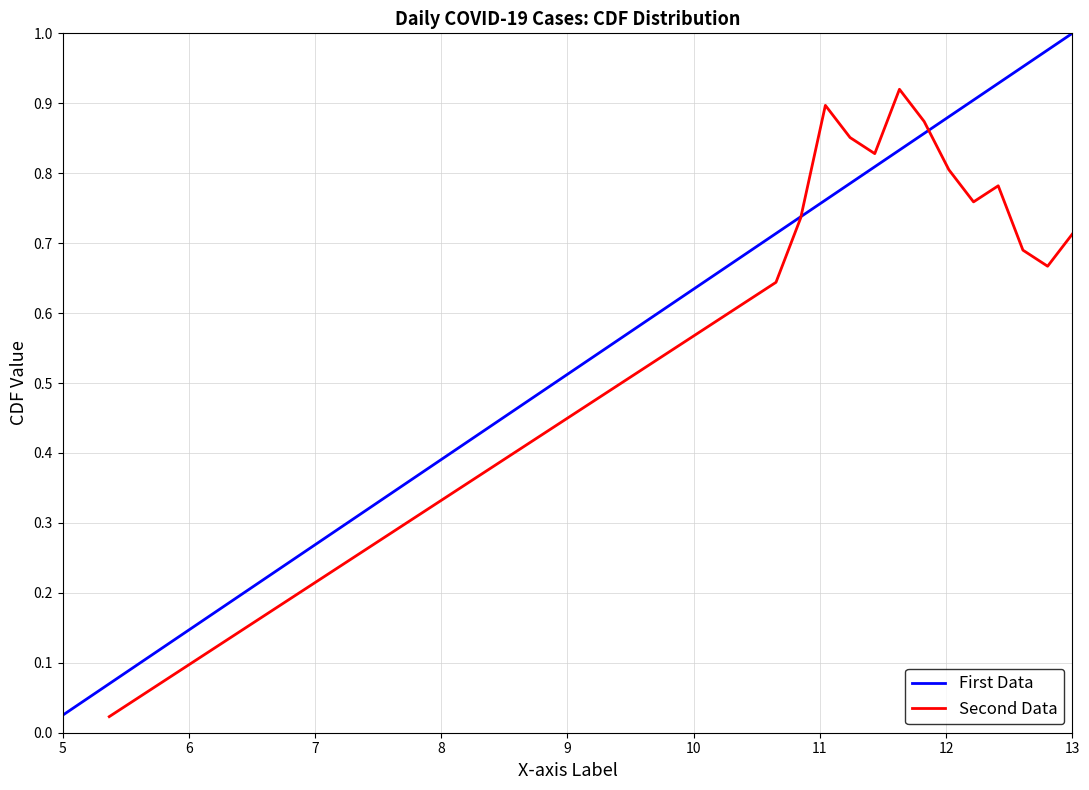

How many interior local valleys does the Second Data series have?

3